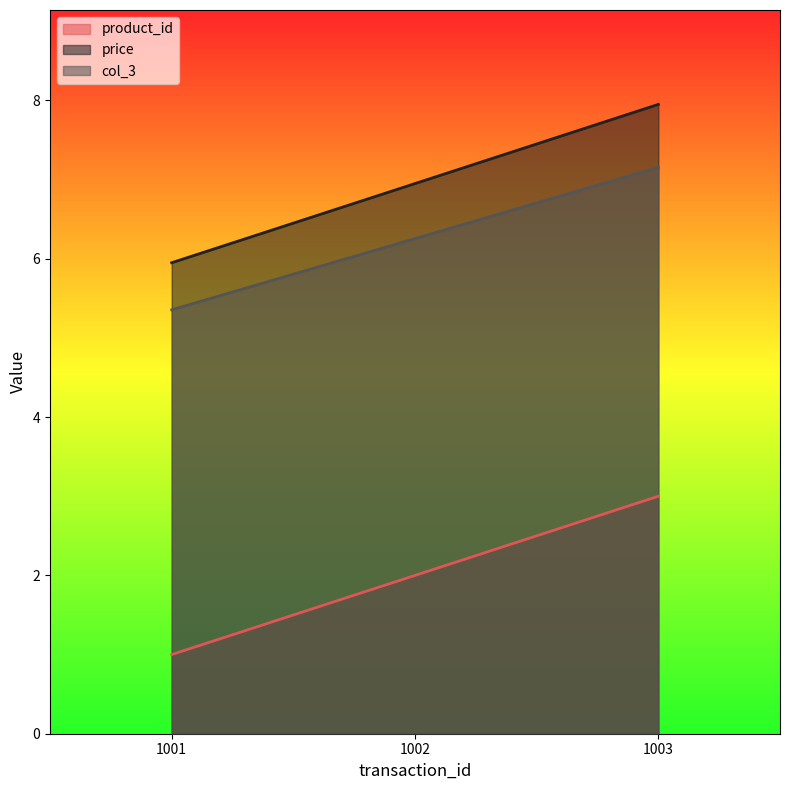

What is the average value of the product_id series?

2.0